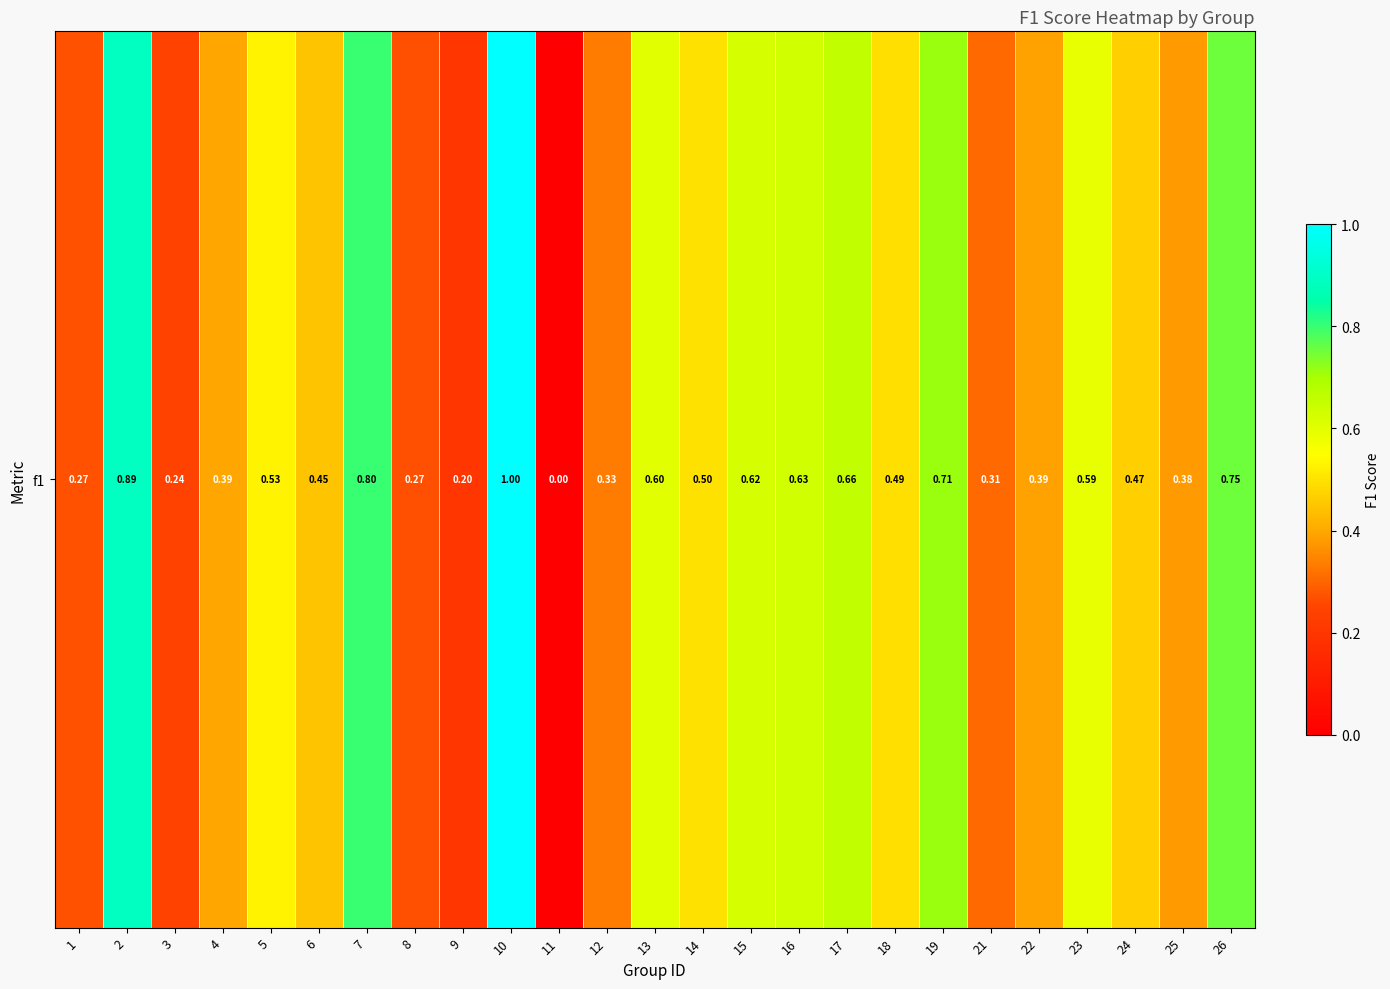

Which has a higher value, 6 or 1?

6